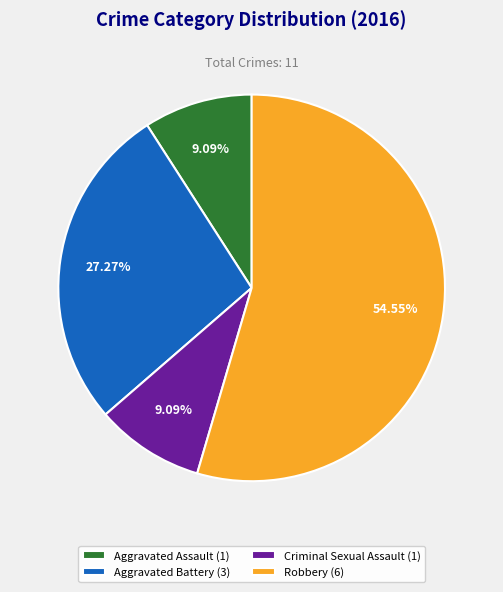

Is the sum of Robbery and Criminal Sexual Assault greater than half?

Yes